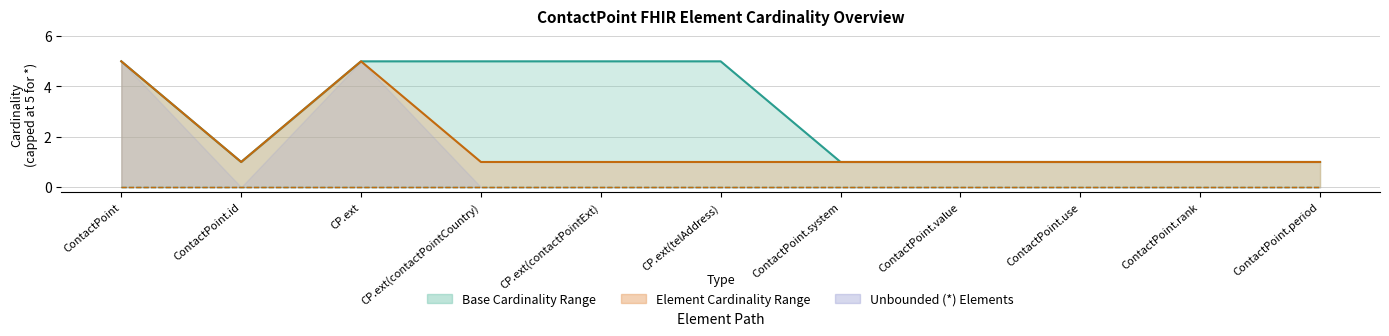

True or false: Base Max and Element Max cross at least once.

False